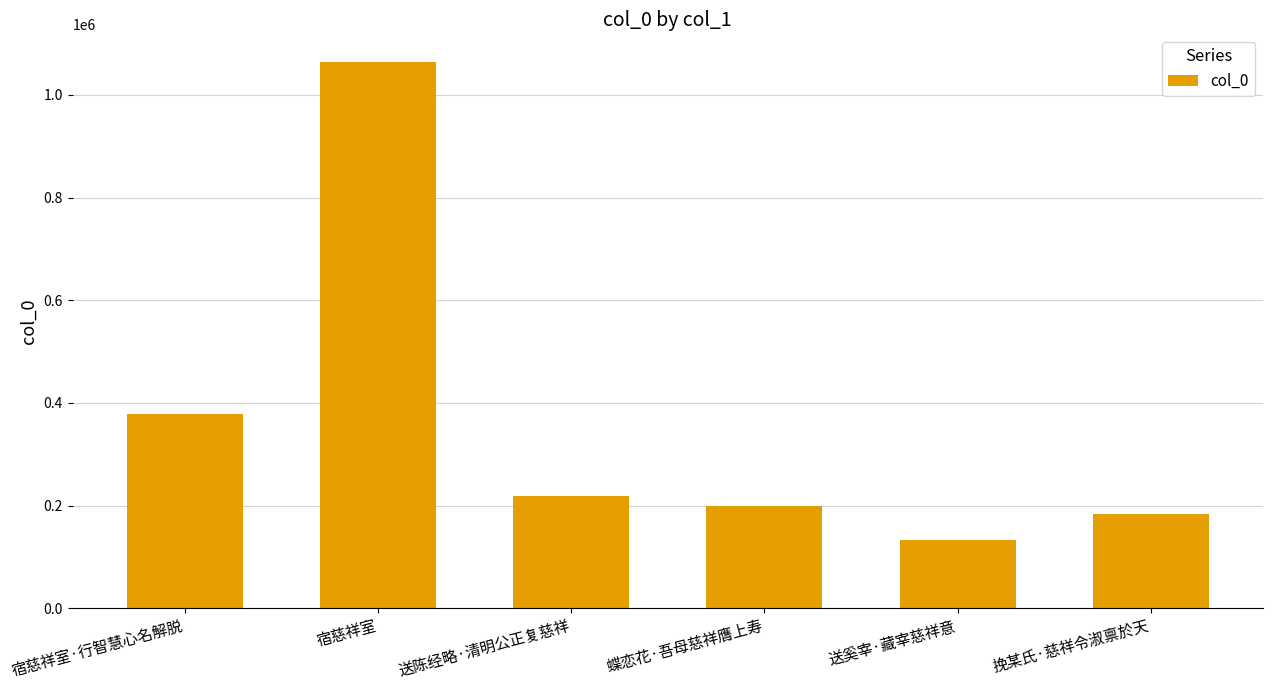

How many bars are there in total?

6